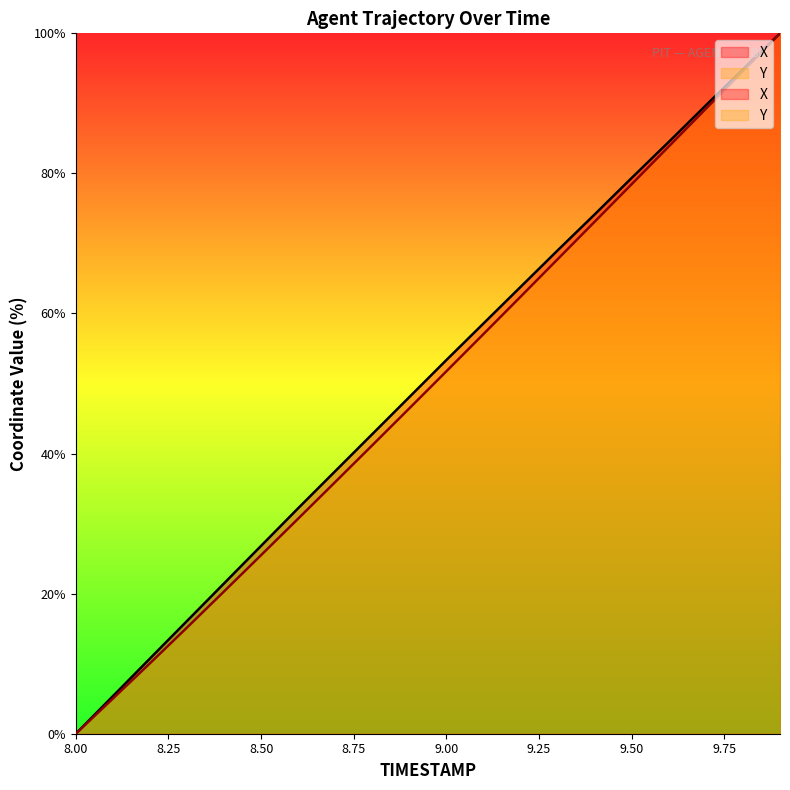

What is the difference between the X values at 9.5 and 9.9?

20.6